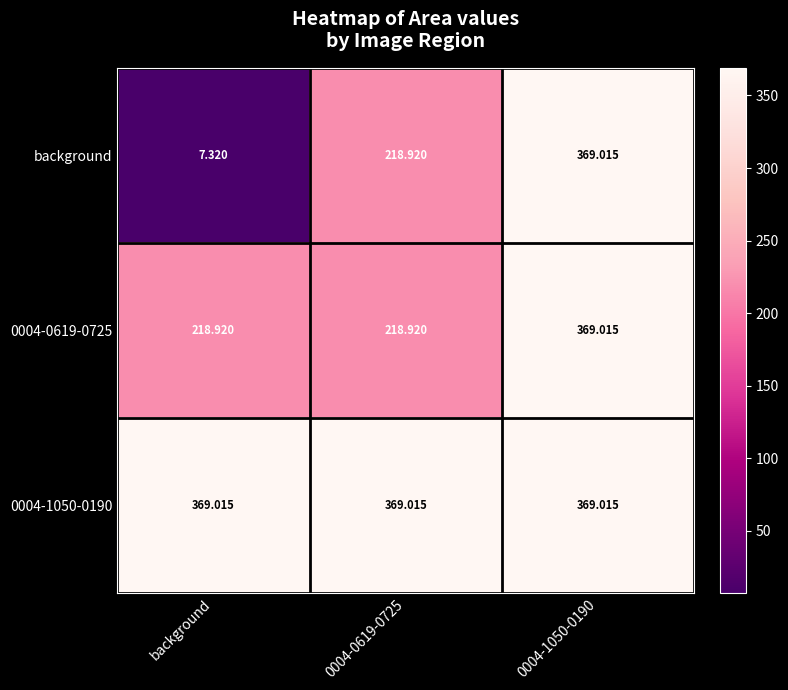

List the series in order of their overall mean, highest first.

0004-1050-0190, 0004-0619-0725, background